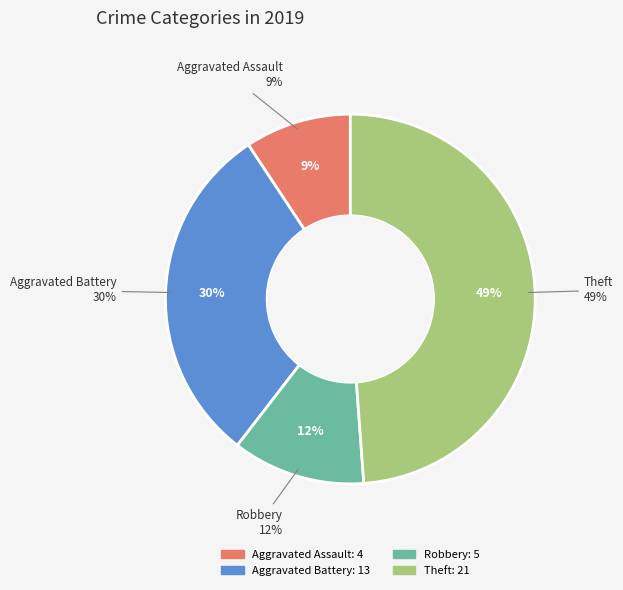

Rank the categories by value from highest to lowest.

Theft, Aggravated Battery, Robbery, Aggravated Assault